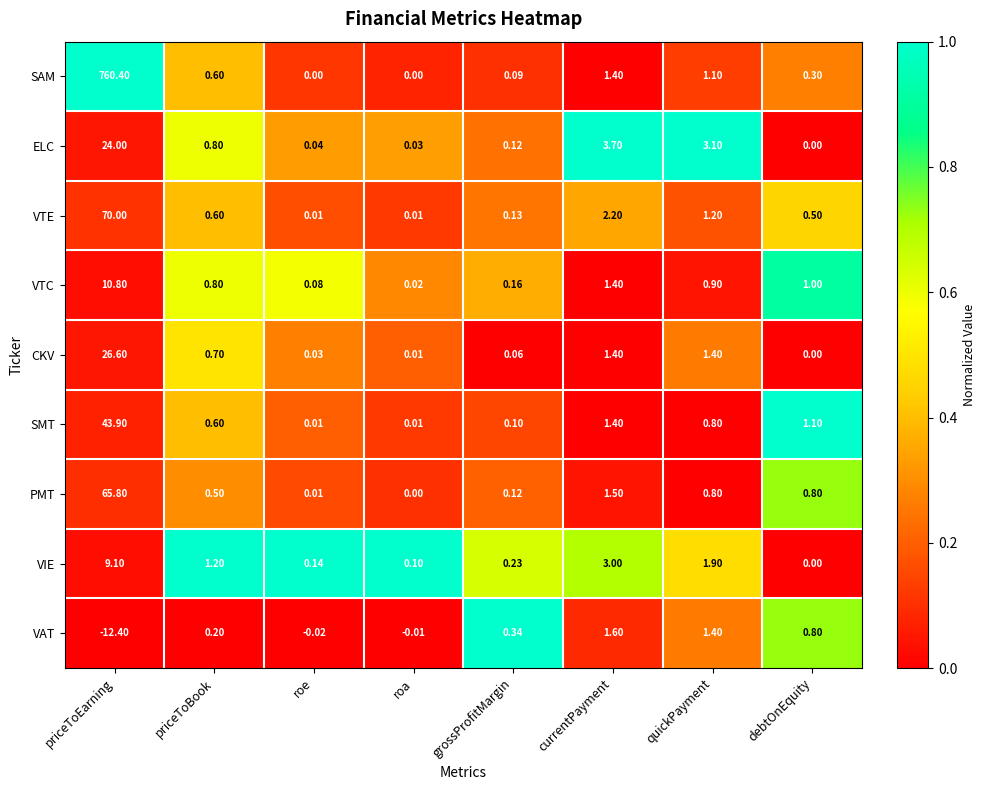

Rank the series by their maximum value, from lowest to highest.

VAT, VIE, VTC, ELC, CKV, SMT, PMT, VTE, SAM